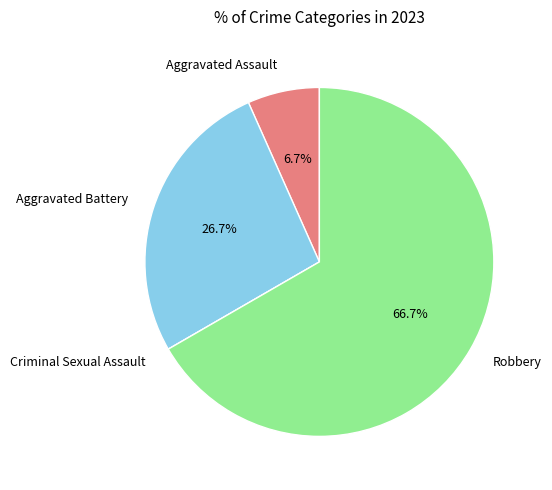

Is there any slice that represents more than half of the pie?

Yes